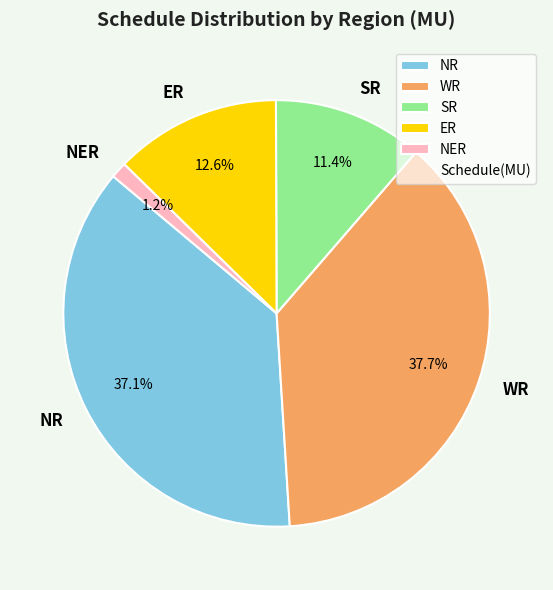

How many segments does this pie chart have?

5